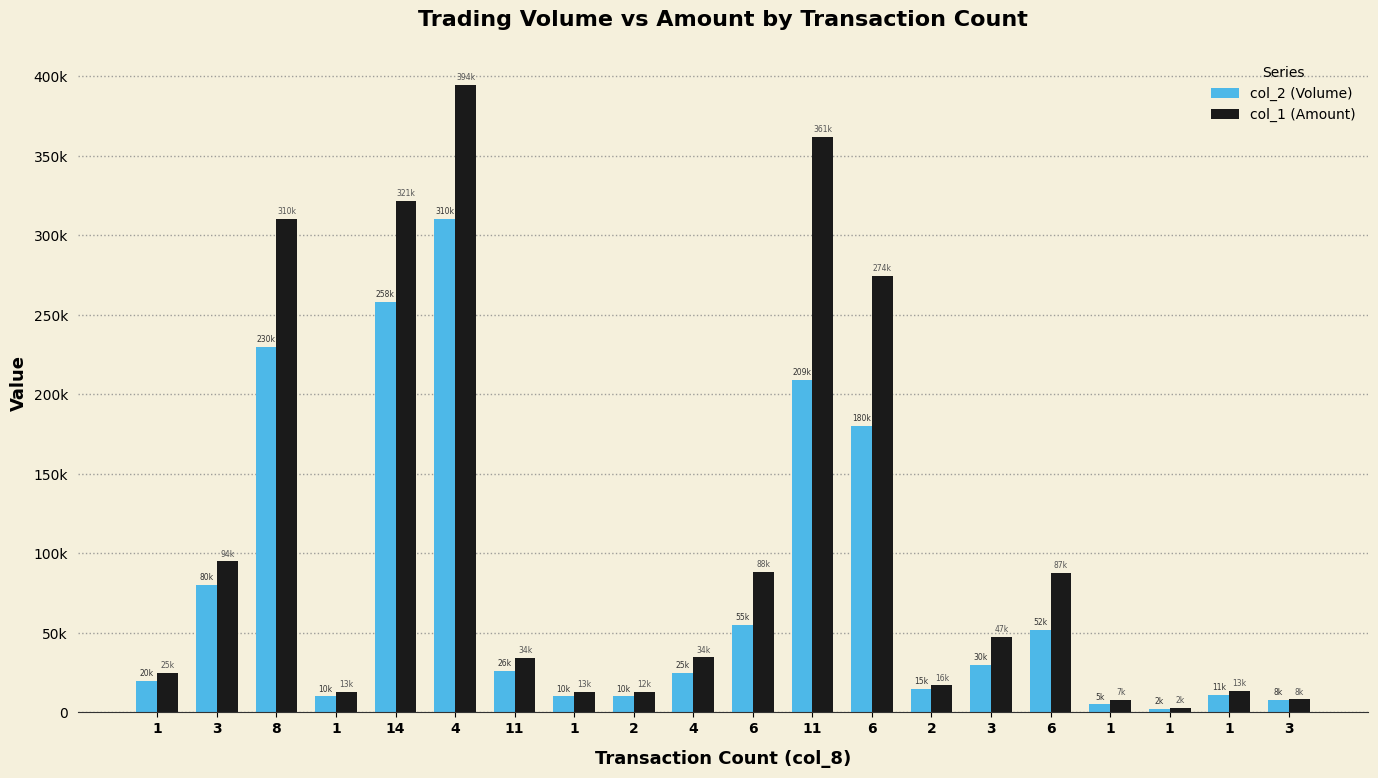

What are all the series names shown in the legend?

col_2 (Volume), col_1 (Amount)